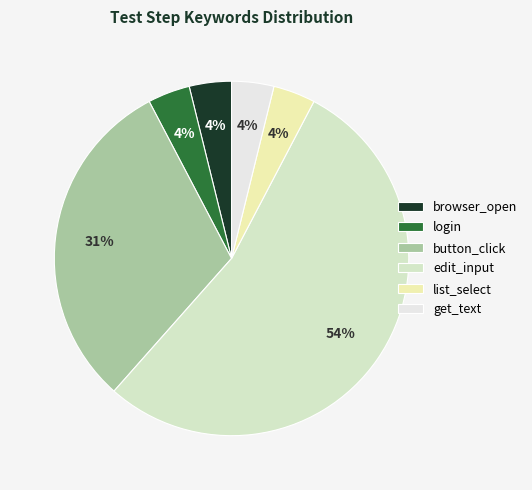

What is the ratio of the value at button_click to the value at get_text?

8.0